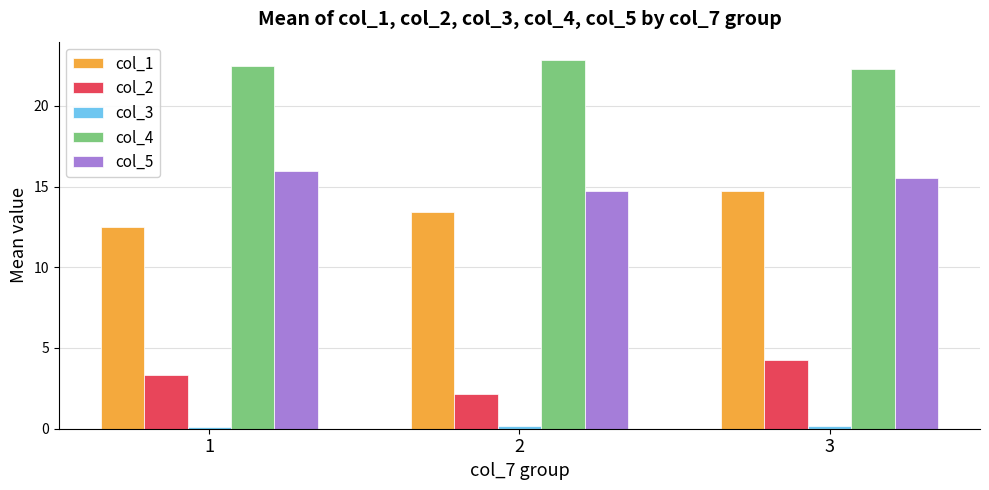

The col_5 series shows 15.5 at 3. True or false?

True